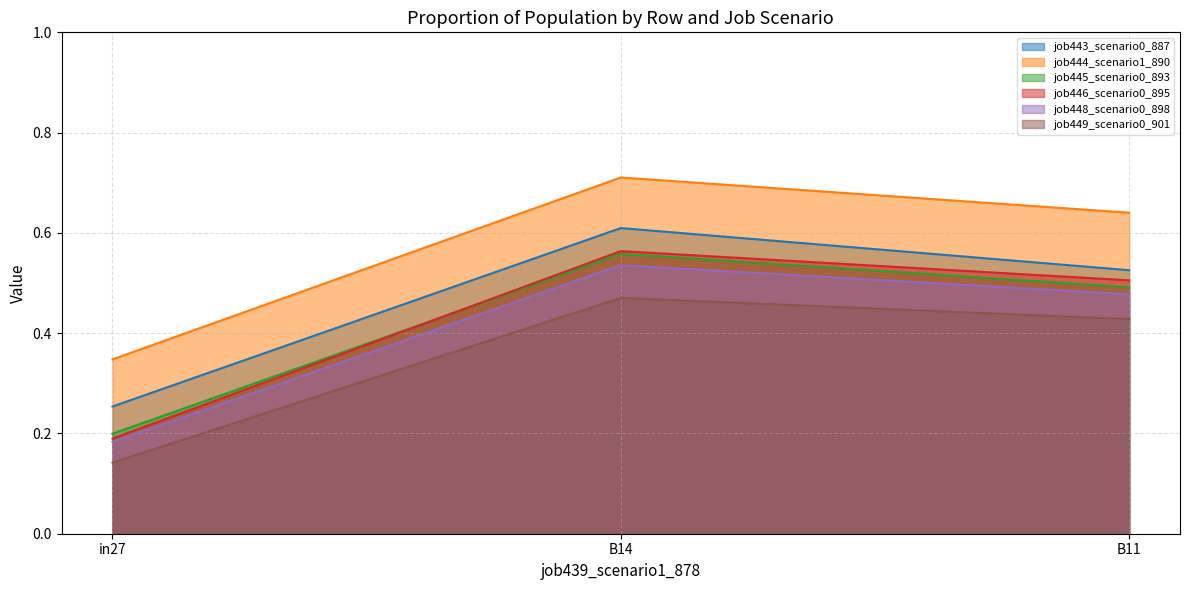

List the labels in order of job449_scenario0_901 value, smallest first.

in27, B11, B14